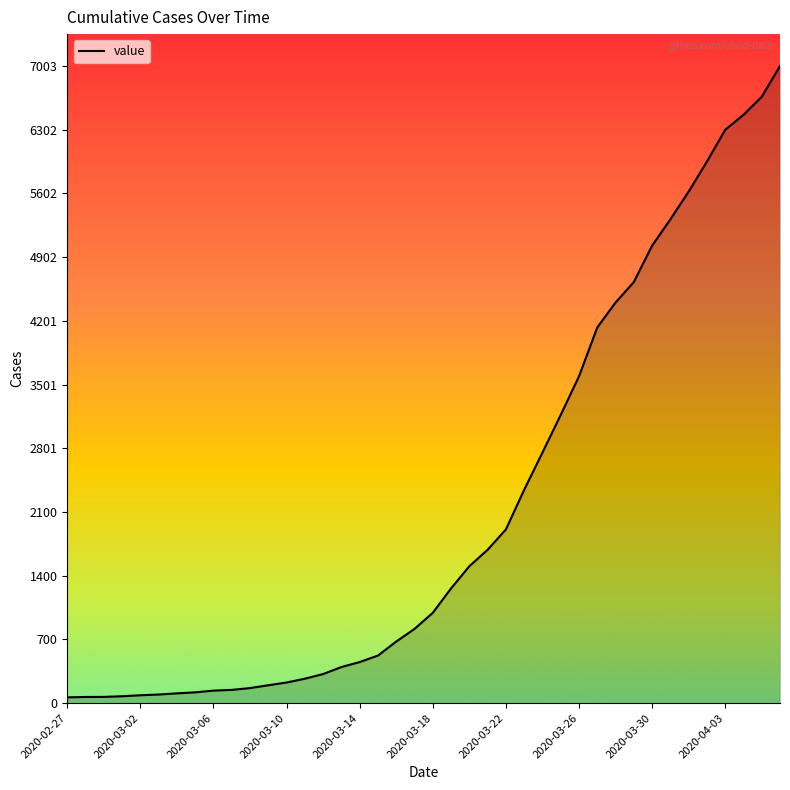

What is the greatest value displayed?

7003